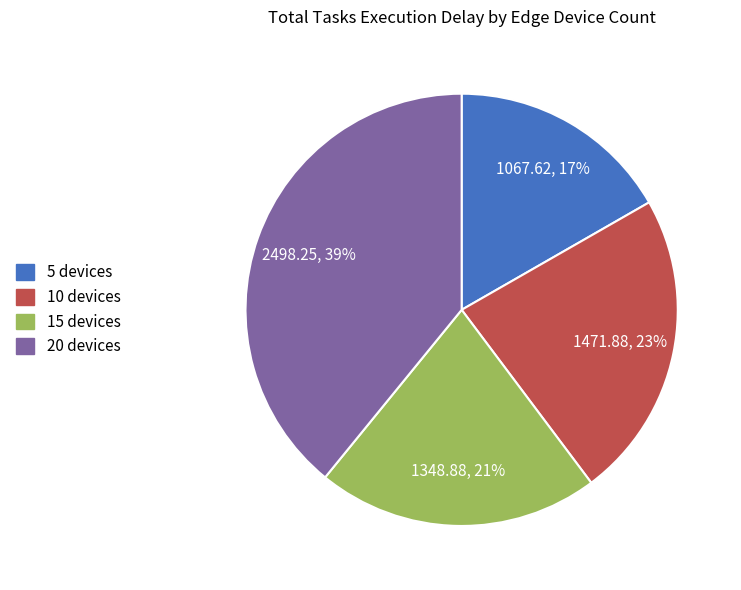

Count the number of slices in the pie.

4